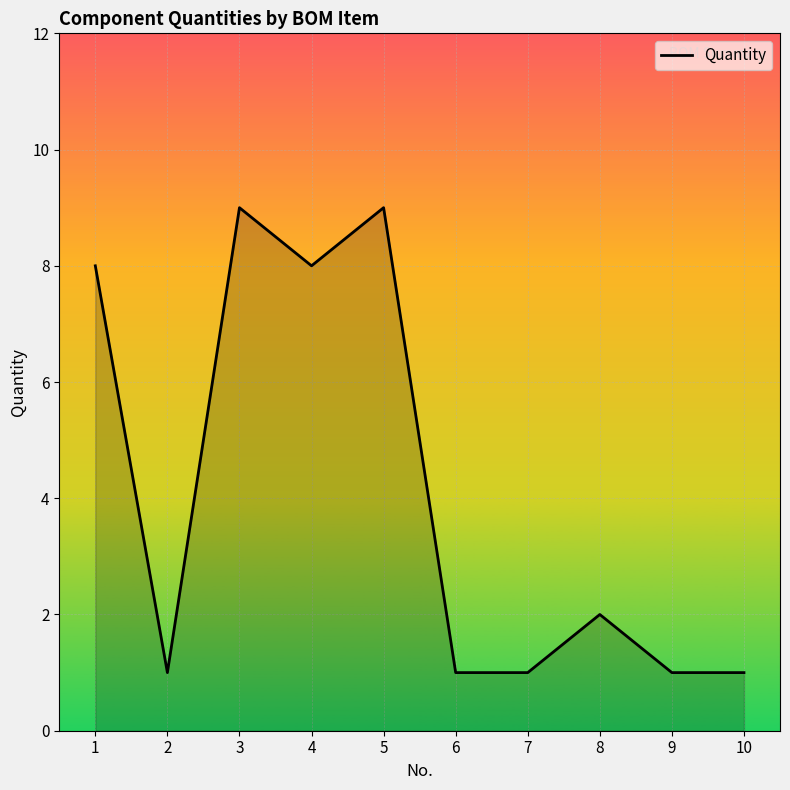

What is the approximate value at 5?

9